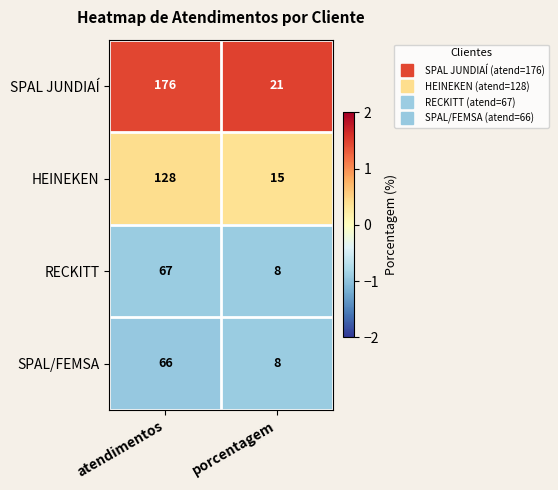

What value does the HEINEKEN series have at atendimentos?

128